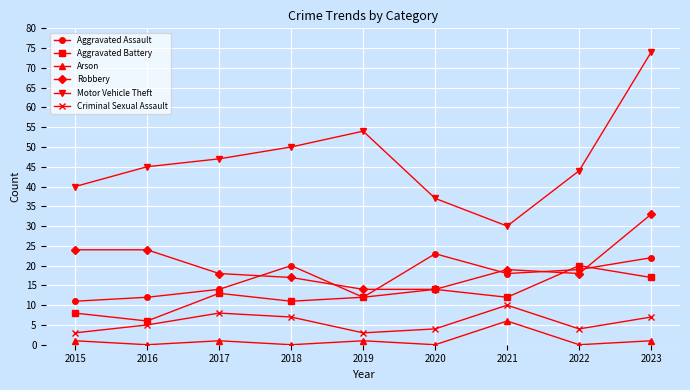

What value does the Aggravated Assault series have at 2016?

12